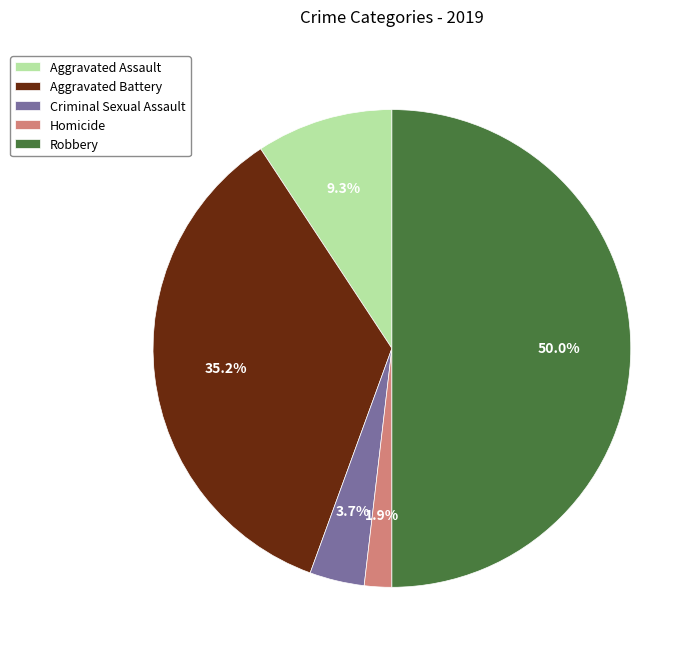

How many segments does this pie chart have?

5